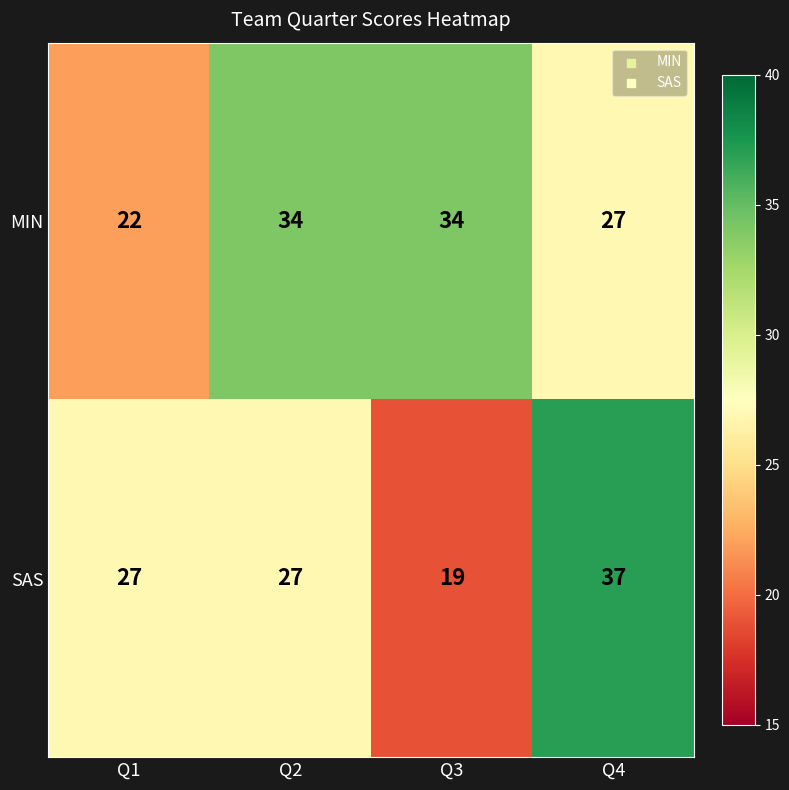

Rank the series by their maximum value, from highest to lowest.

SAS, MIN